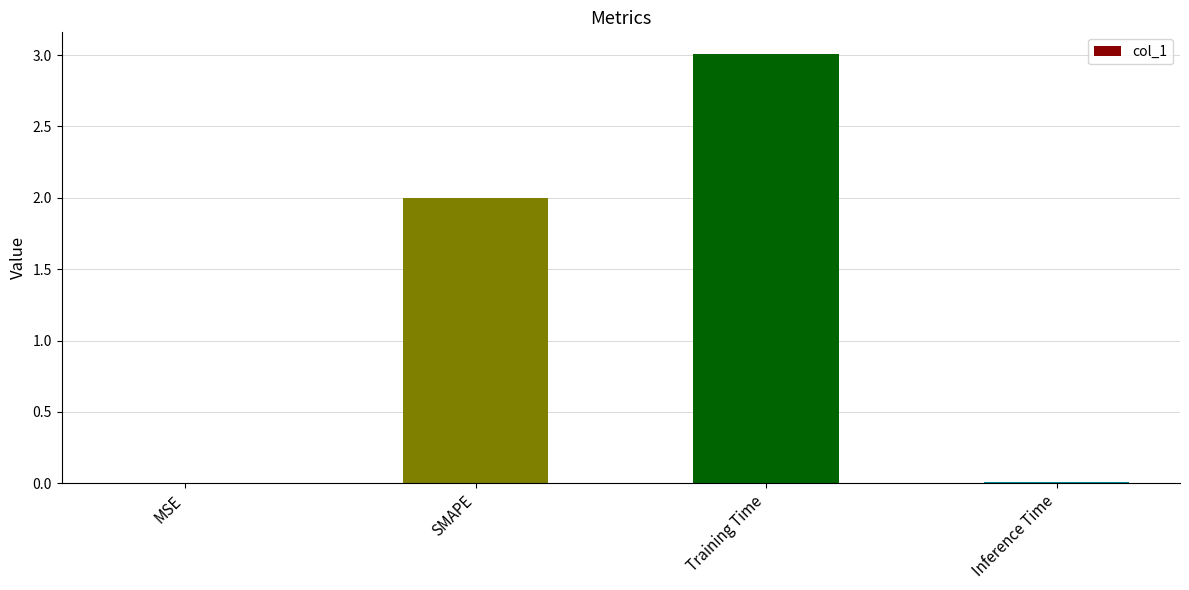

What is the sum of all values?

5.0